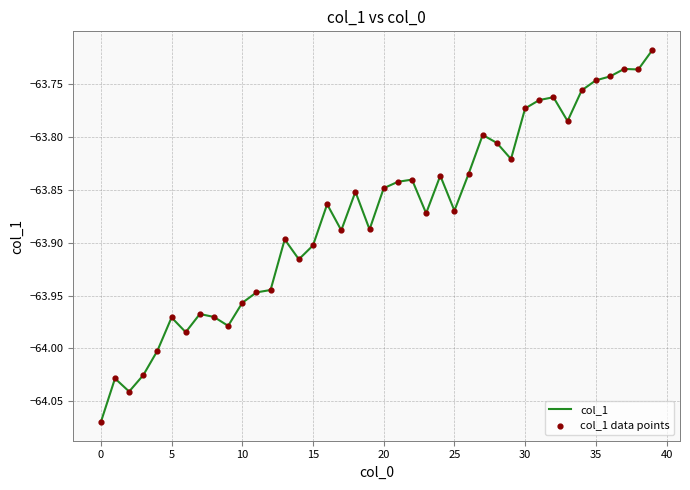

What is the difference between the maximum and minimum values?

0.4